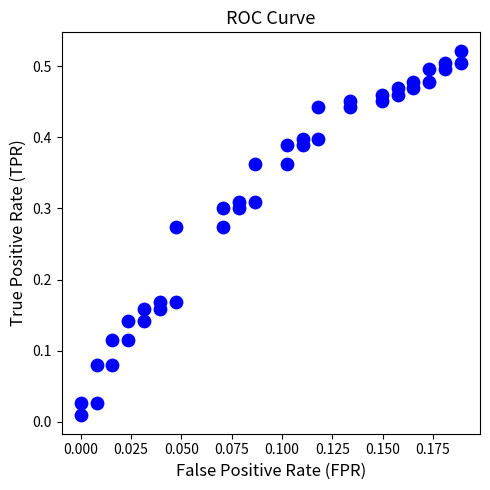

Count the number of points in this scatter plot.

40